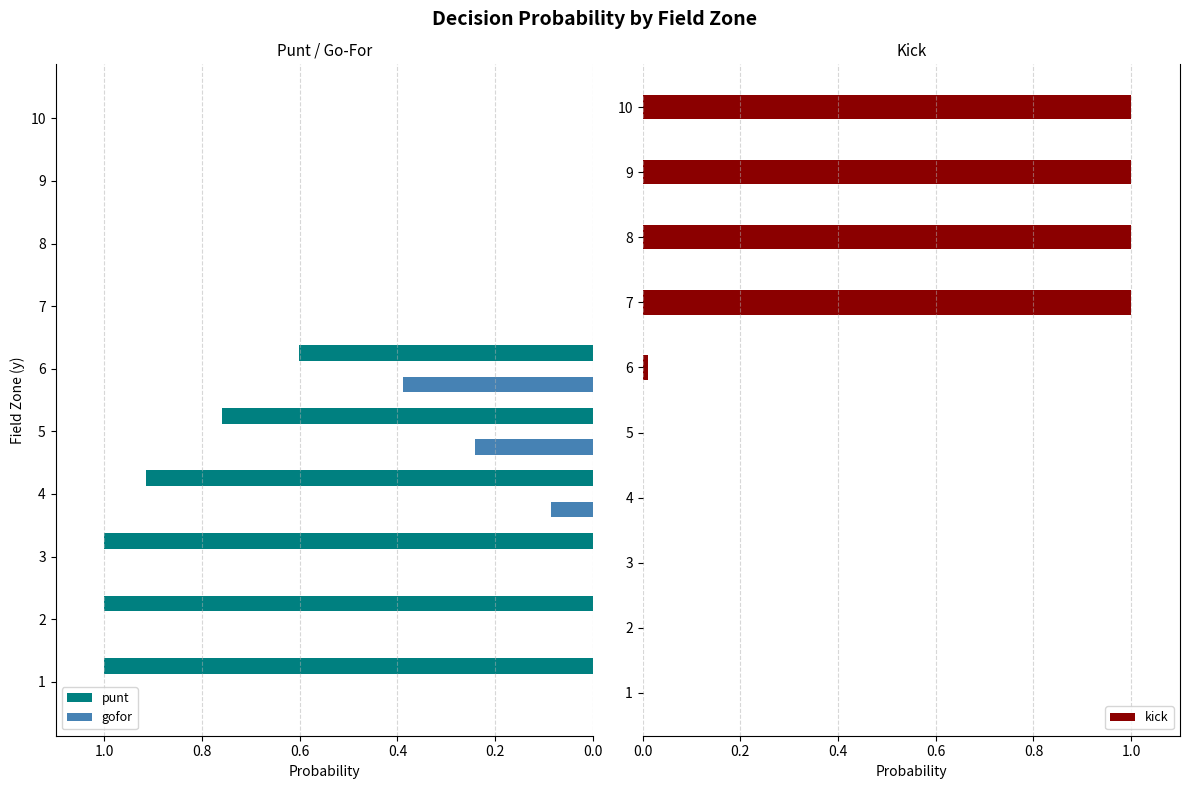

What is the sum of all kick values?

4.0